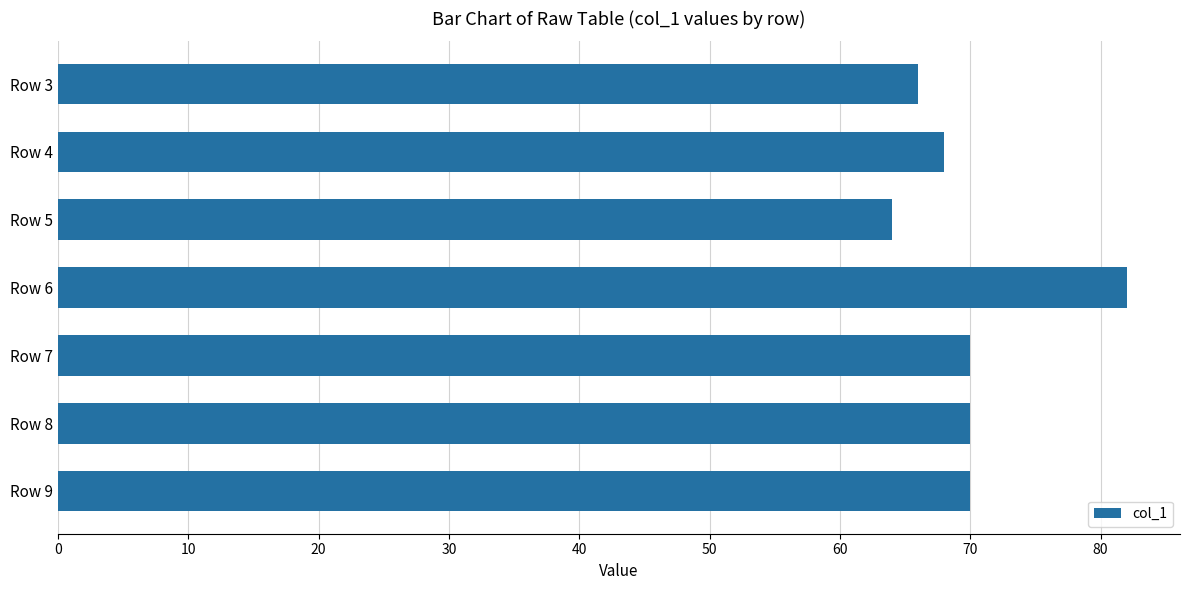

The value at Row 5 is 64. True or false?

True